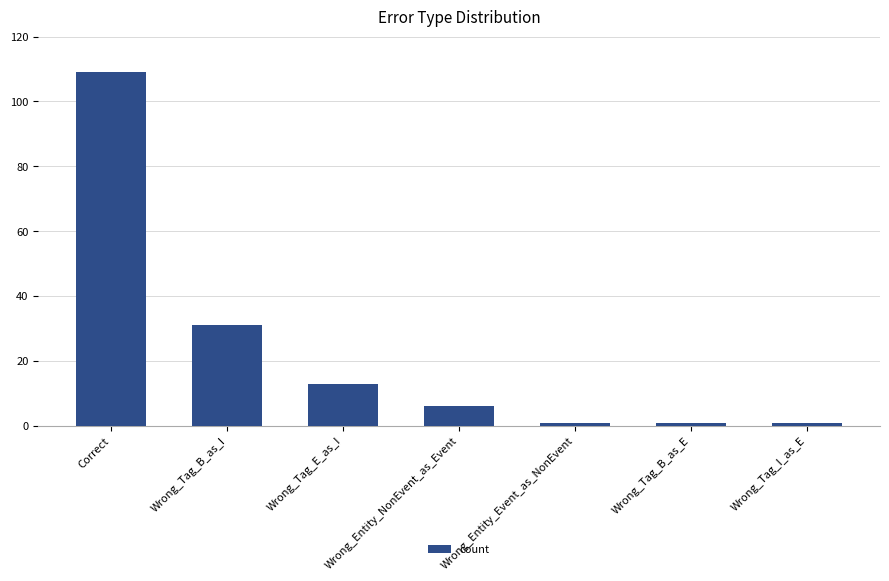

What position from the left is Wrong_Tag_B_as_E?

6